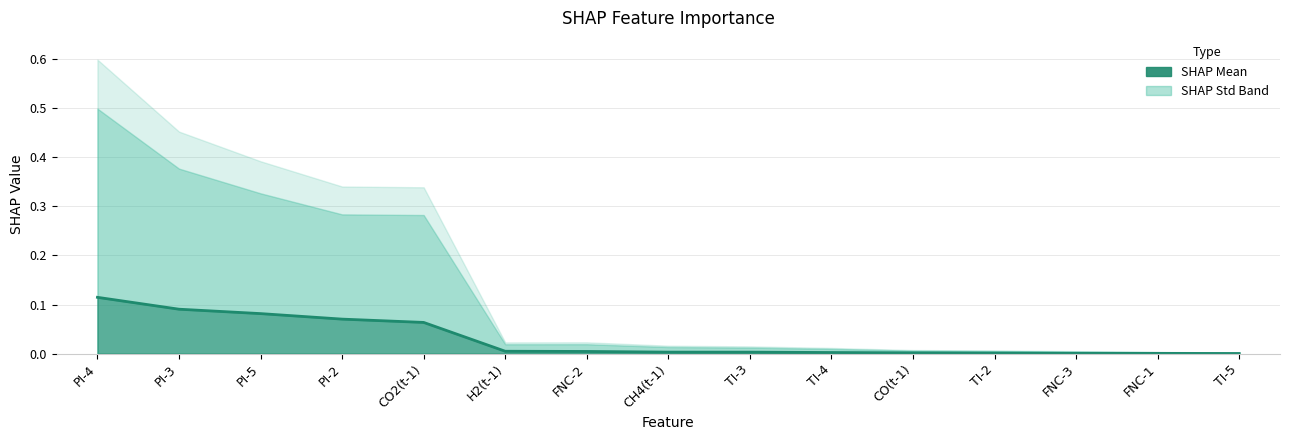

What is the maximum value shown in the chart?

0.1